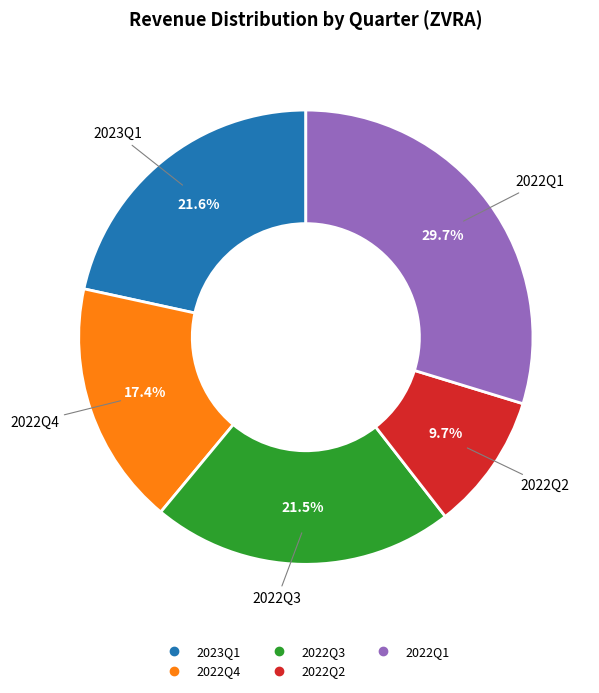

Approximately how many times larger is the value at 2022Q3 compared to 2023Q1?

1.0